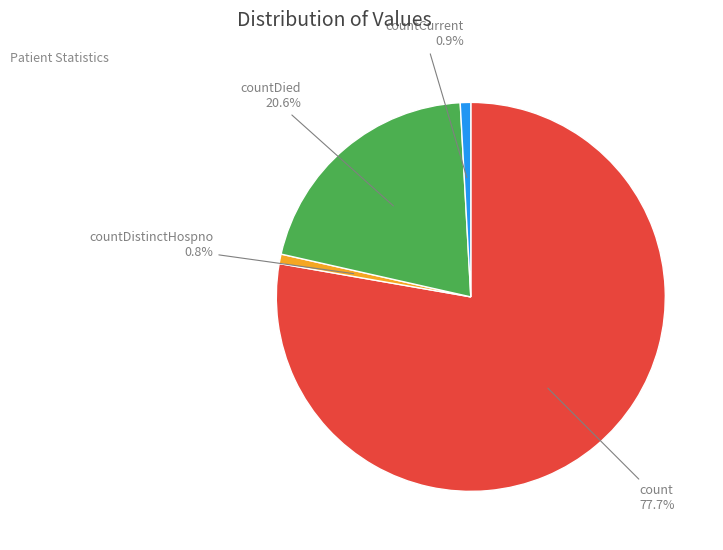

Is there a majority slice in this chart?

Yes